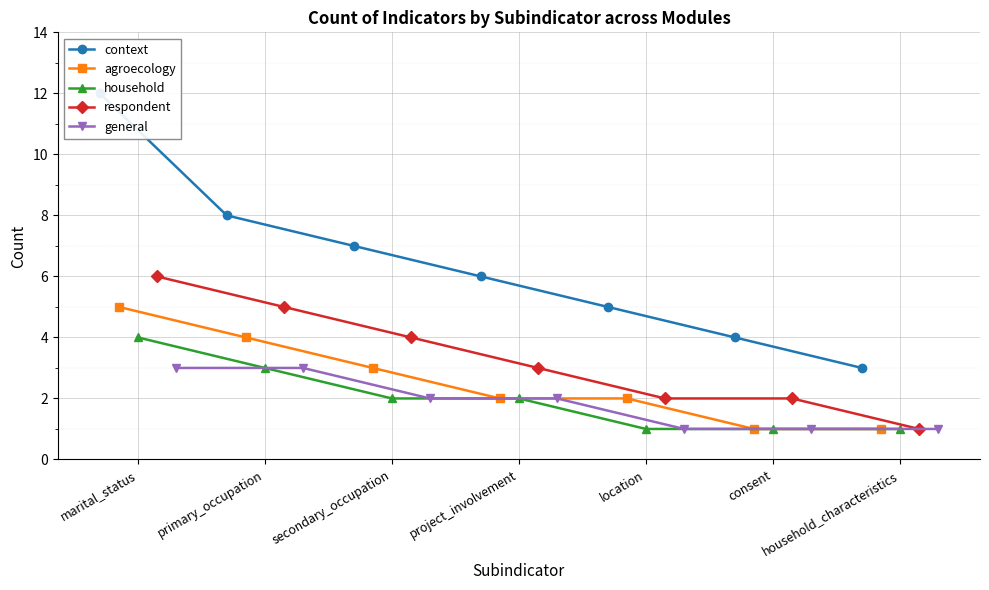

True or false: household has a value of 1 at consent.

True